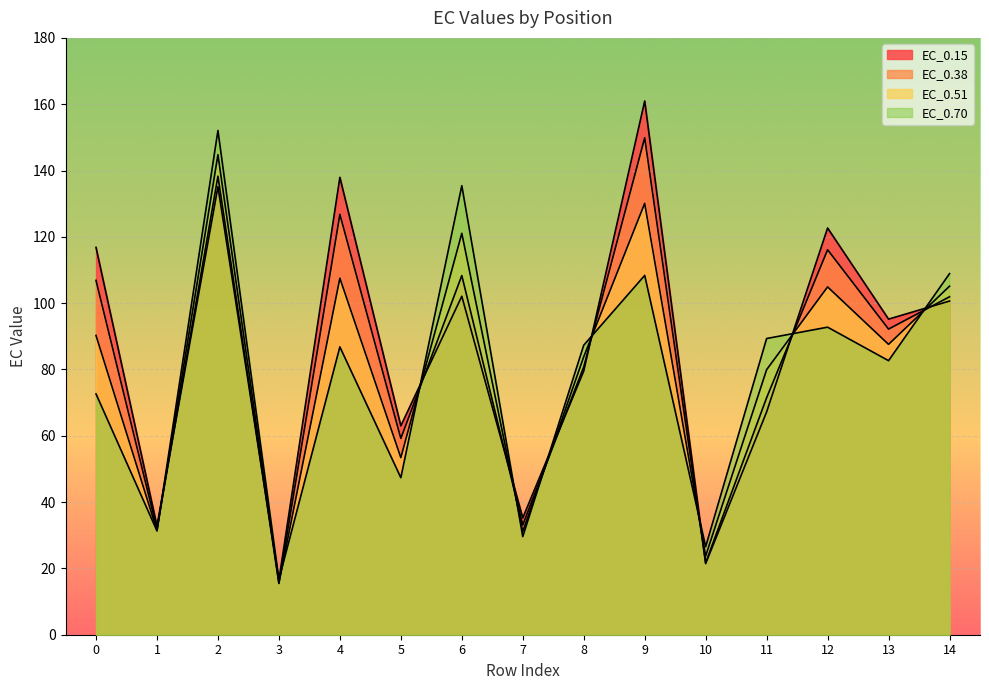

Does the chart display data point markers on the line(s)?

No